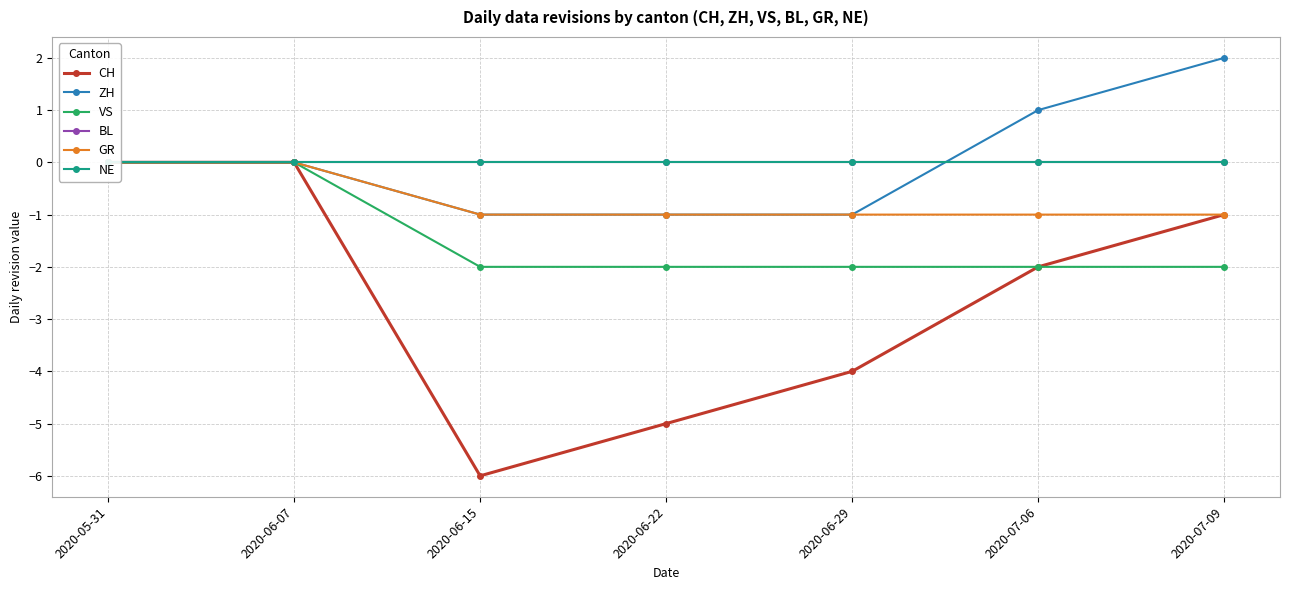

Is it true that CH equals -1 at 2020-07-06?

False